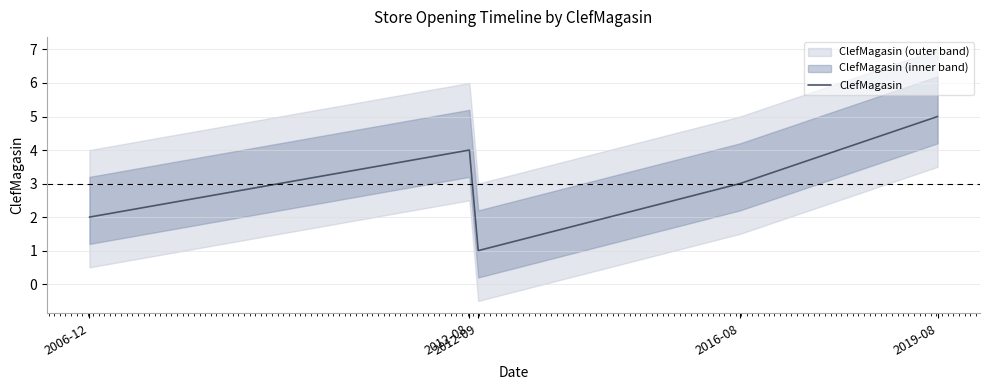

Is it true that the value at 2012-08 is 4?

True